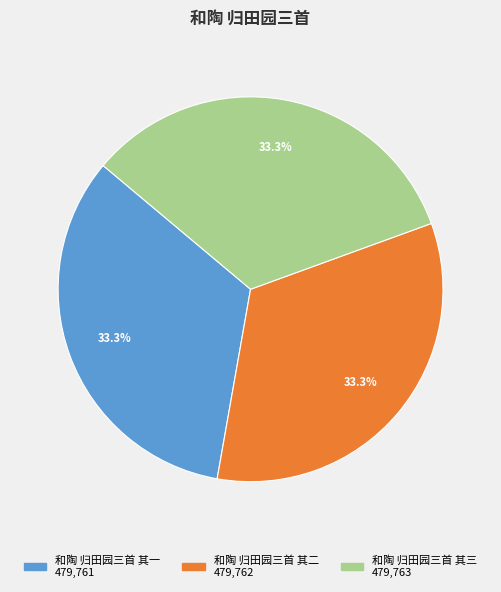

Does 和陶 归田园三首 其三 represent more than half of the total?

No